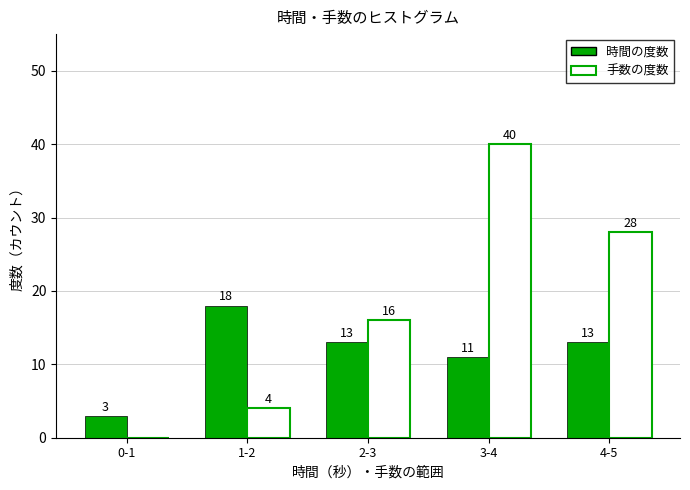

What is the sum of the 時間の度数 values at 2-3 and 3-4?

24